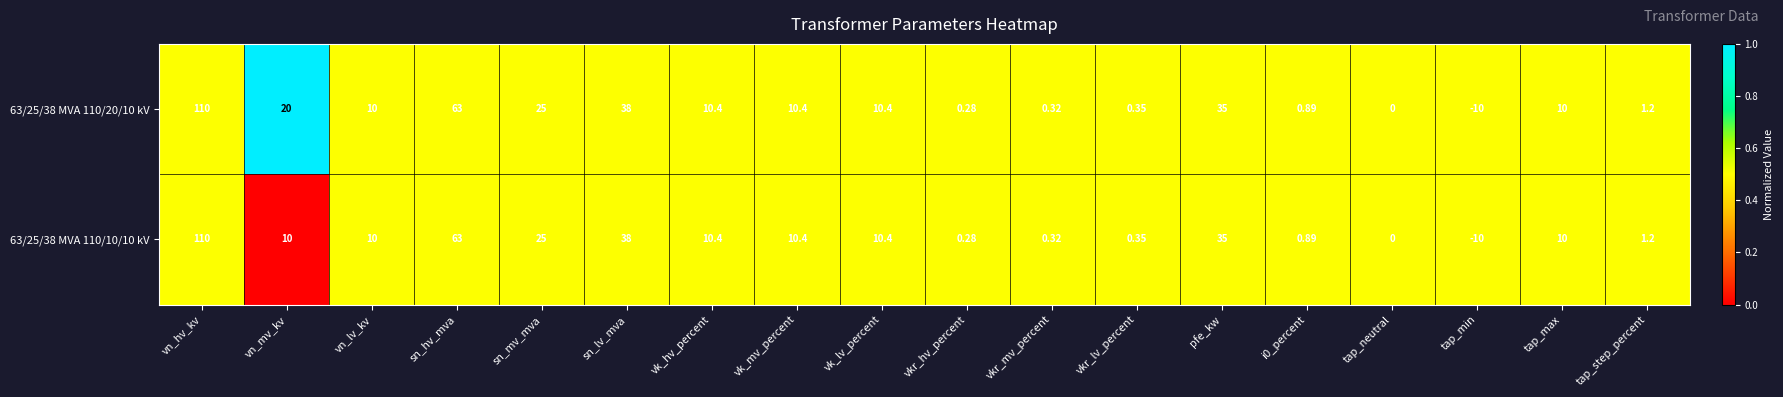

Where does the 63/25/38 MVA 110/10/10 kV series first go above 10?

vn_hv_kv